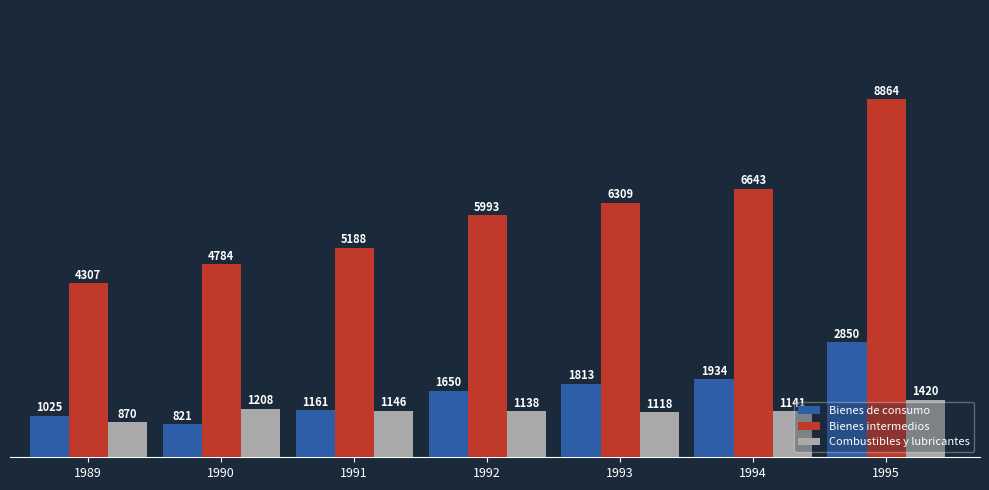

Reading left to right, what are all the values shown in this chart?

Bienes de consumo: 1989=1025	1990=821	1991=1161	1992=1650	1993=1813	1994=1934	1995=2850
Bienes intermedios: 1989=4307	1990=4784	1991=5188	1992=5993	1993=6309	1994=6643	1995=8864
Combustibles y lubricantes: 1989=870	1990=1208	1991=1146	1992=1138	1993=1118	1994=1141	1995=1420